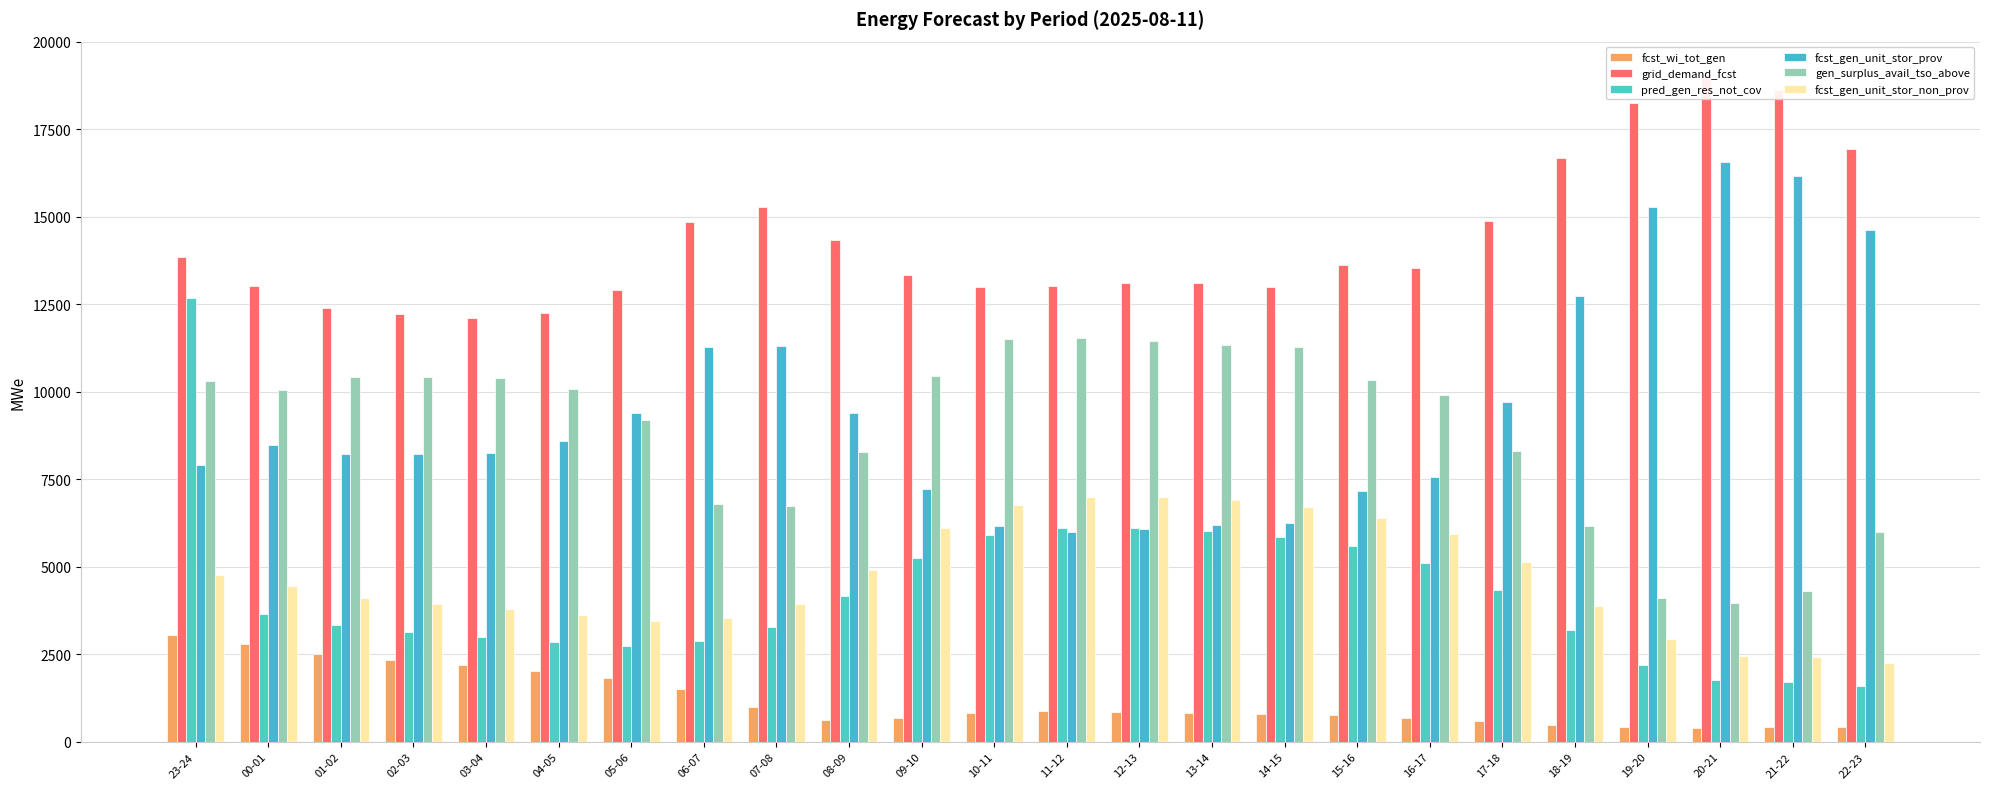

Where does the gen_surplus_avail_tso_above series first go above 10065?

23-24